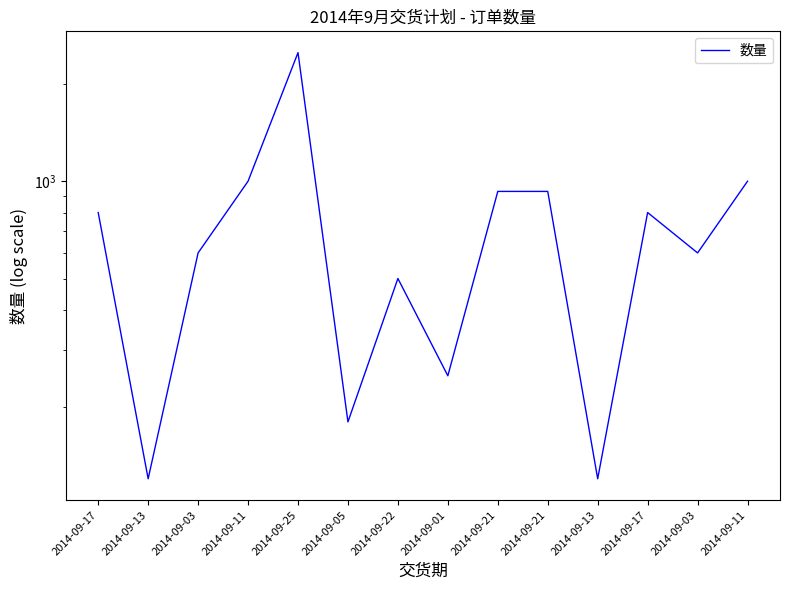

Approximately how many times larger is the value at 2014-09-03 compared to 2014-09-13?

5.0